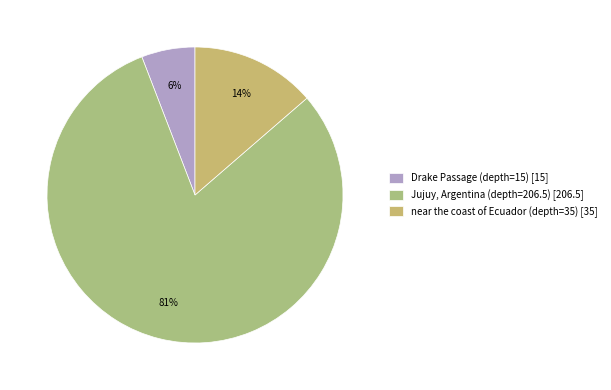

Does Jujuy, Argentina (depth=206.5) represent more than half of the total?

Yes